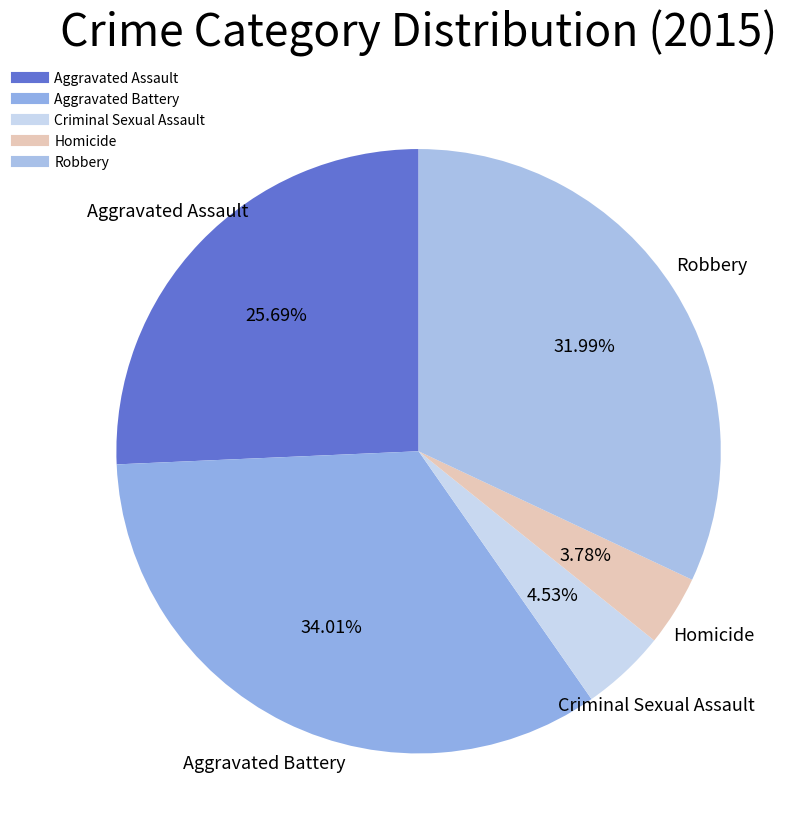

To the nearest percent, what is the difference between the Homicide and Robbery slice percentages?

28%